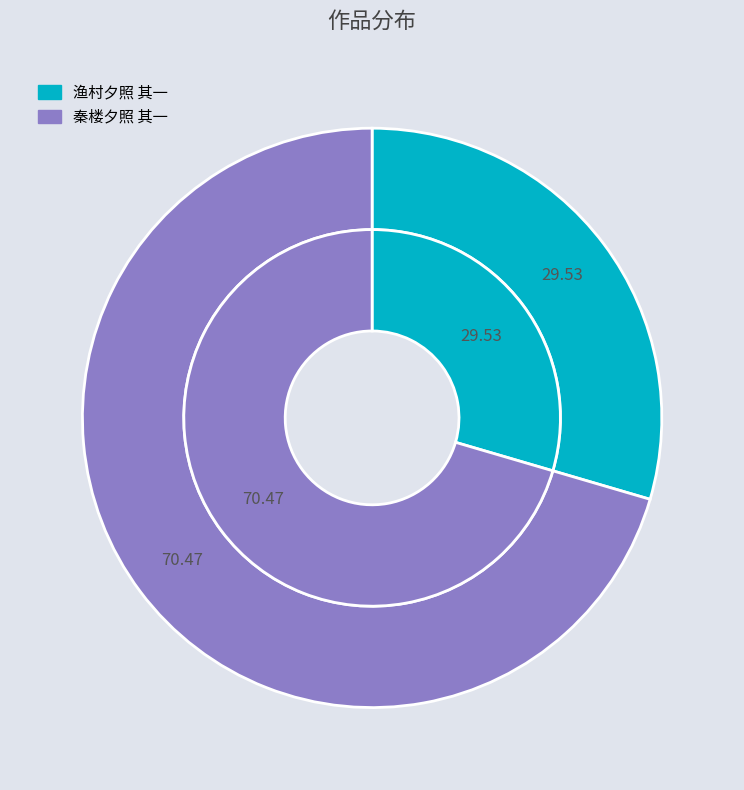

What portion of the pie excludes 渔村夕照 其一?

70.5%